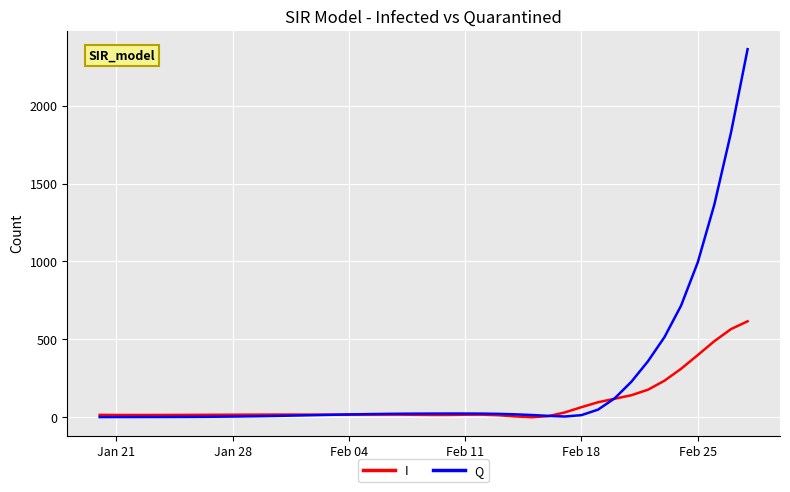

Which series has the largest total across all categories?

Q